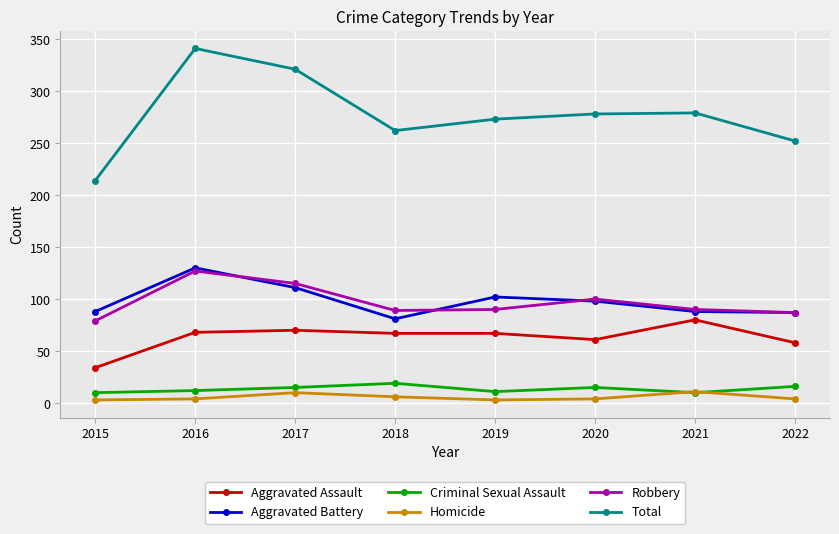

How many categories are shown in the chart?

8